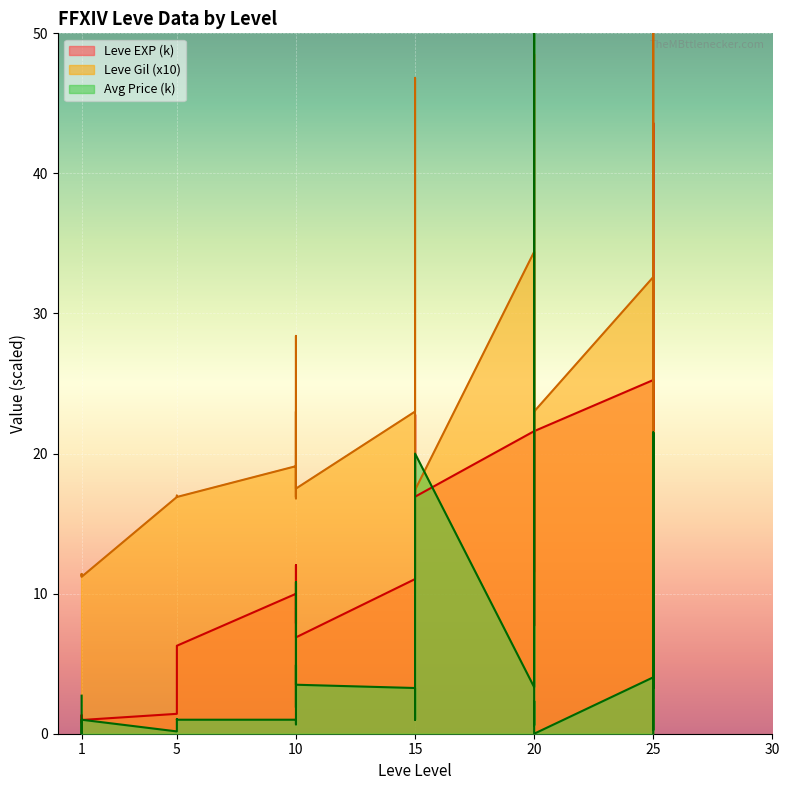

What is the greatest value displayed?

71.5